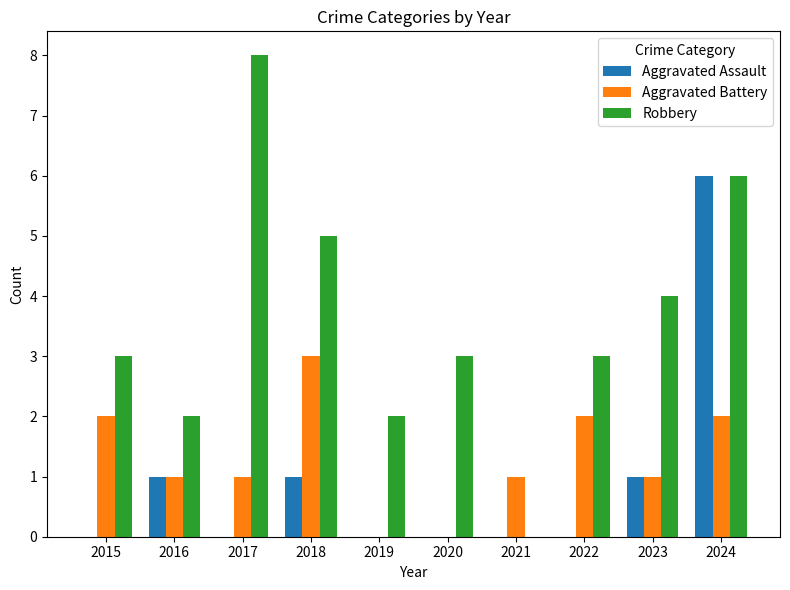

What value does the Robbery series have at 2019?

2